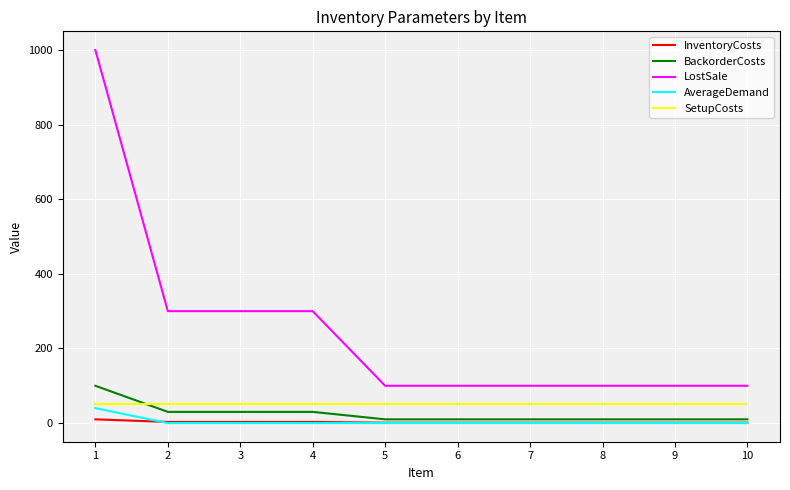

Between 1 and 3, which series saw the biggest shift?

LostSale